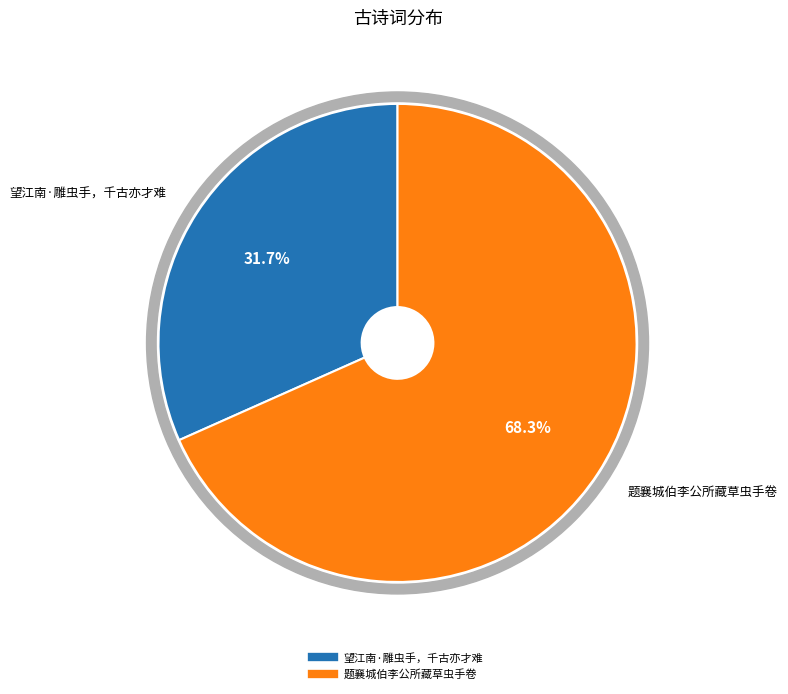

Which slice is the largest?

题襄城伯李公所藏草虫手卷